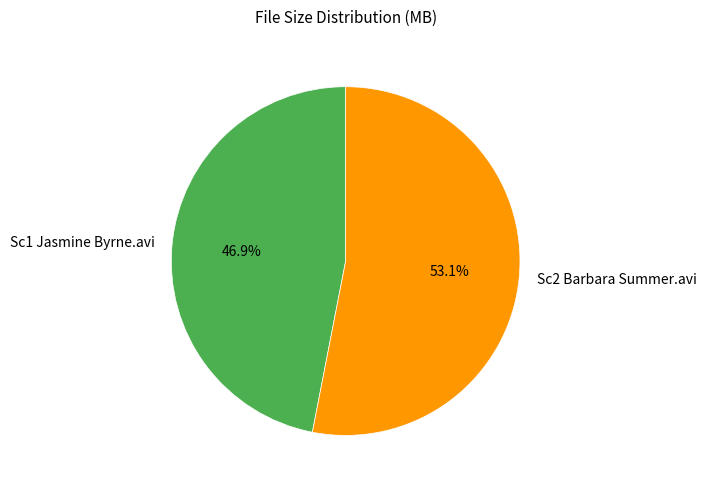

Is there a majority slice in this chart?

Yes